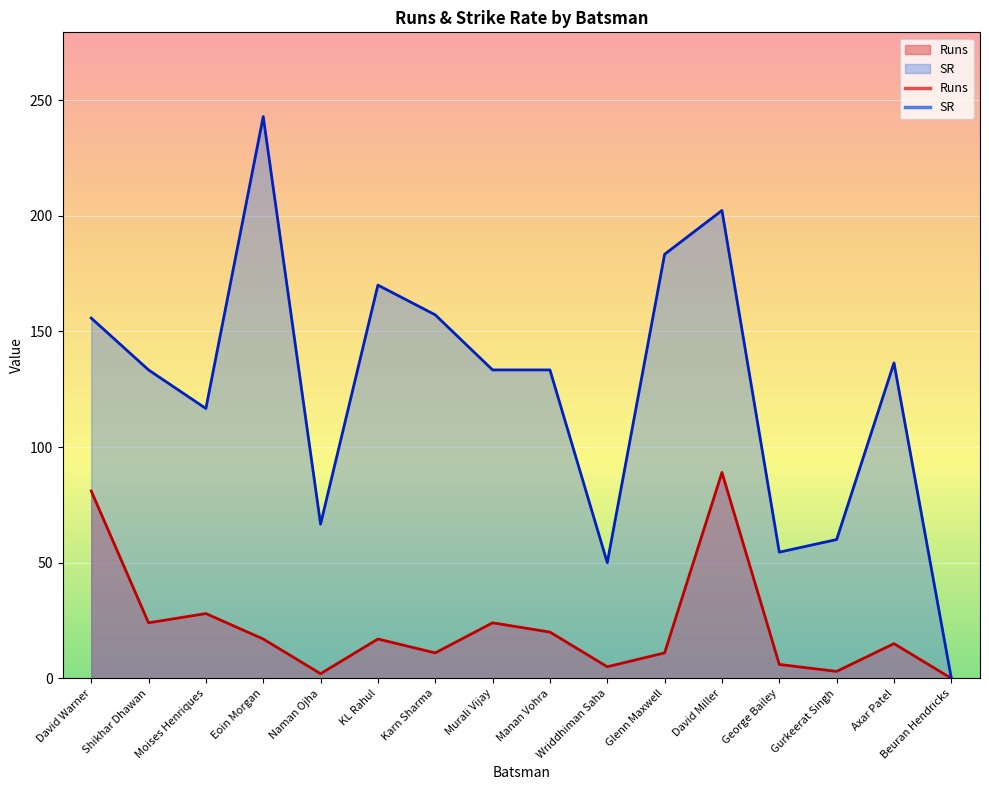

How many data points does each series have?

16